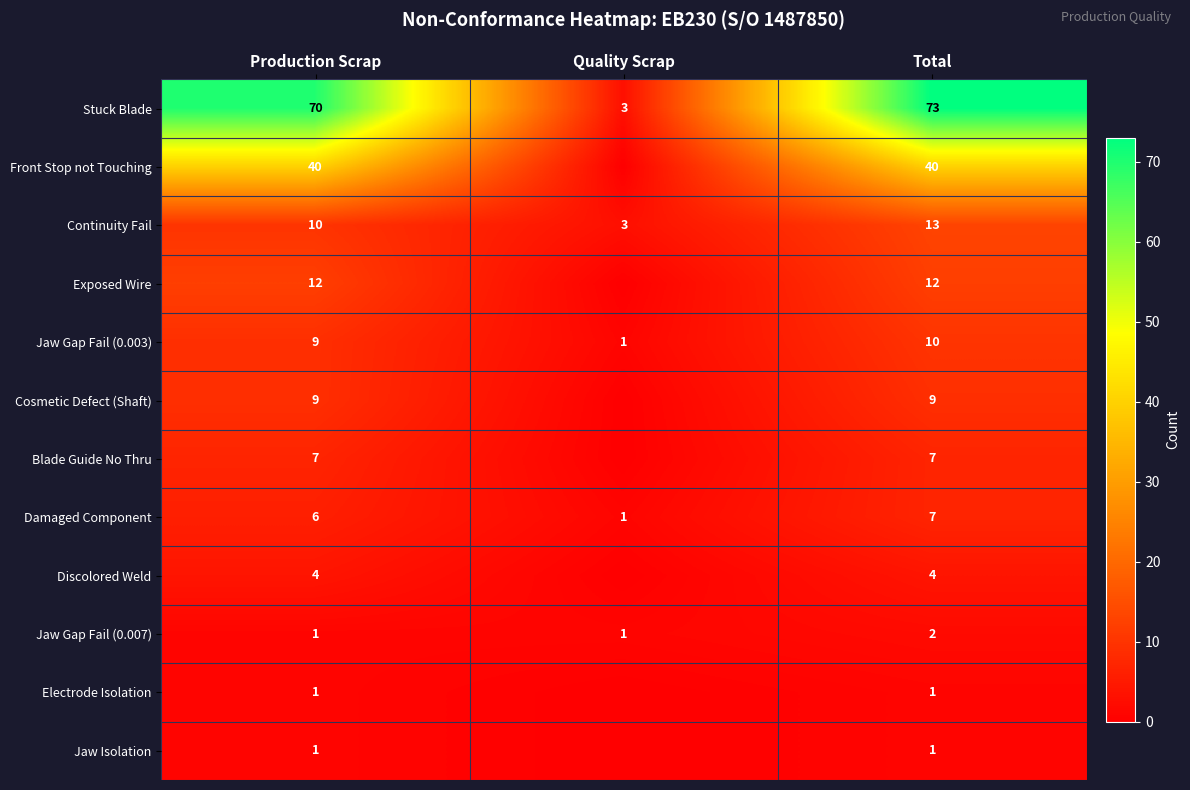

Where is Continuity Fail nearest to the value 8?

Production Scrap